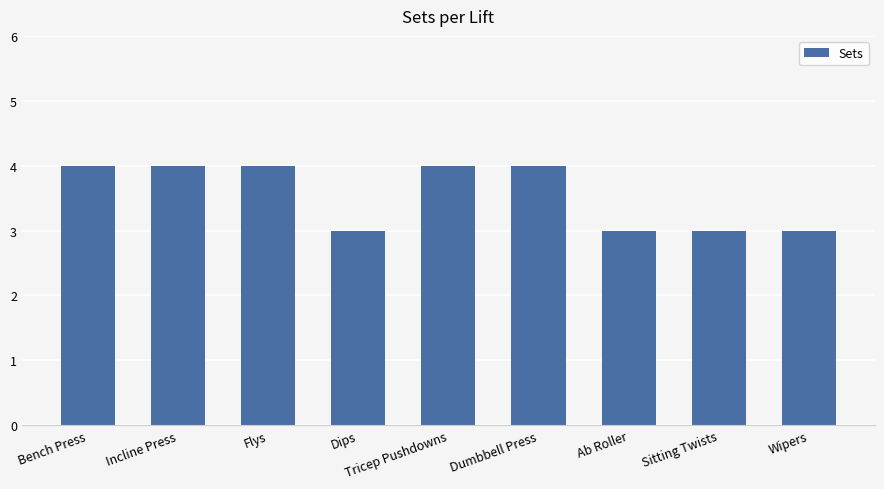

Are the bars horizontal?

No